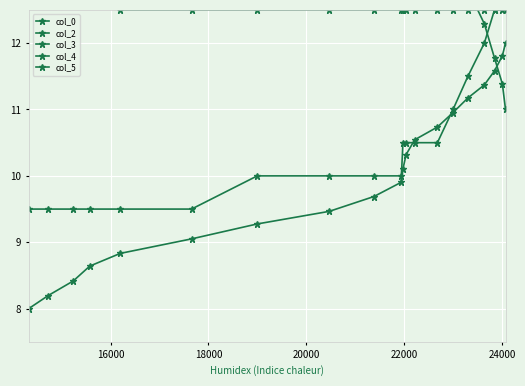

Is the value of col_2 at 19 greater than the value of col_3 at 7?

No